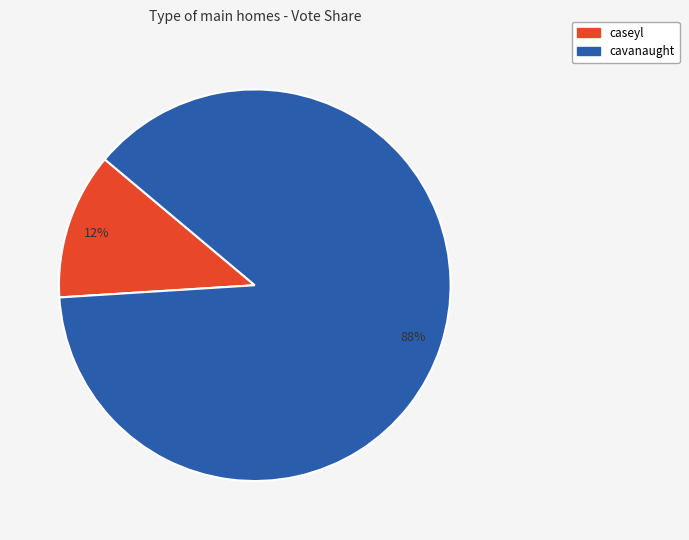

Does cavanaught account for over 50% of the chart?

Yes